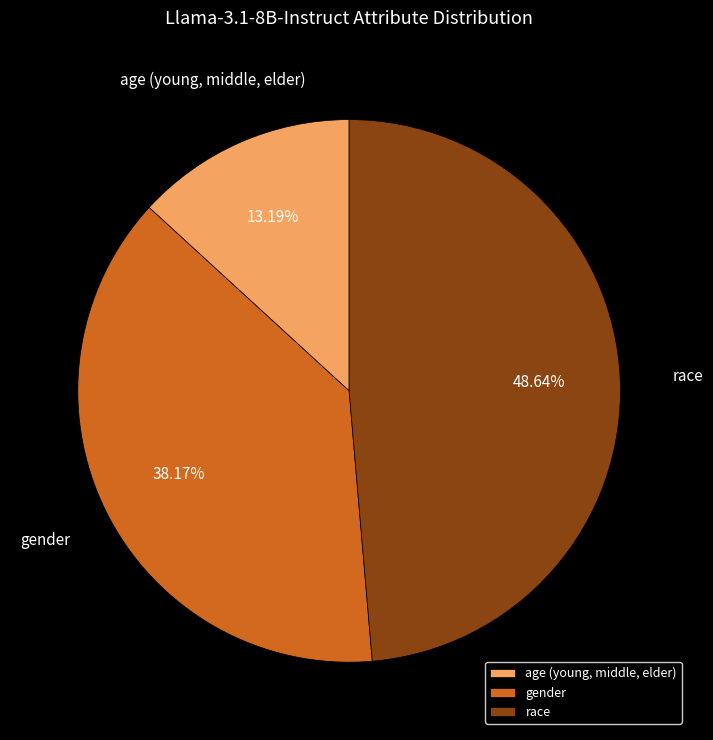

Count the number of slices in the pie.

3